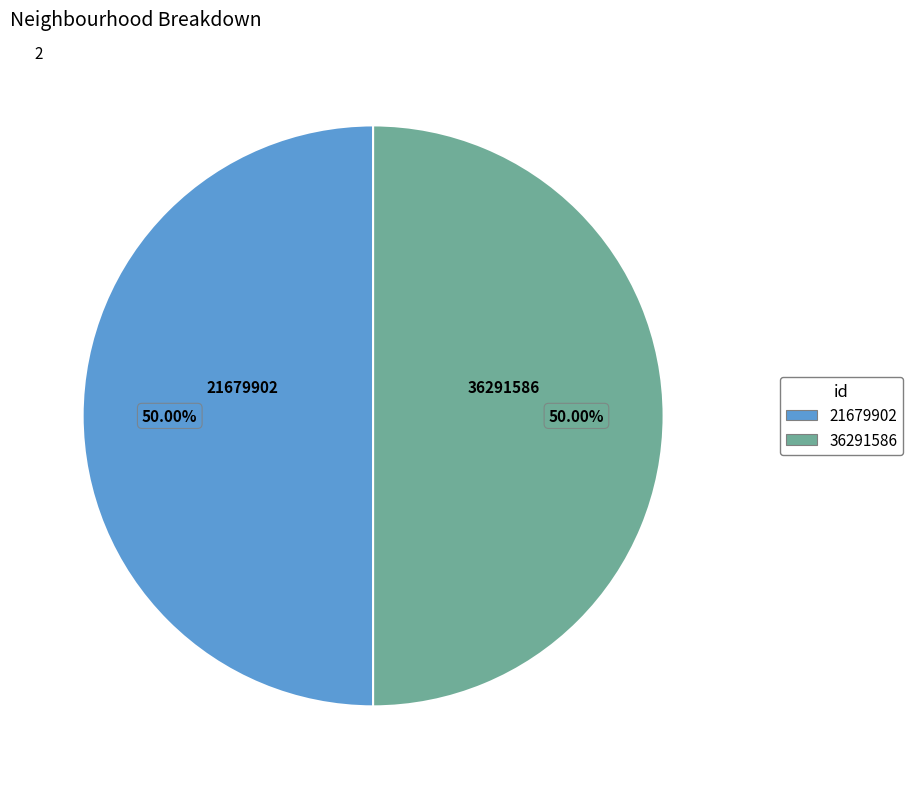

How many slices are in this pie chart?

2